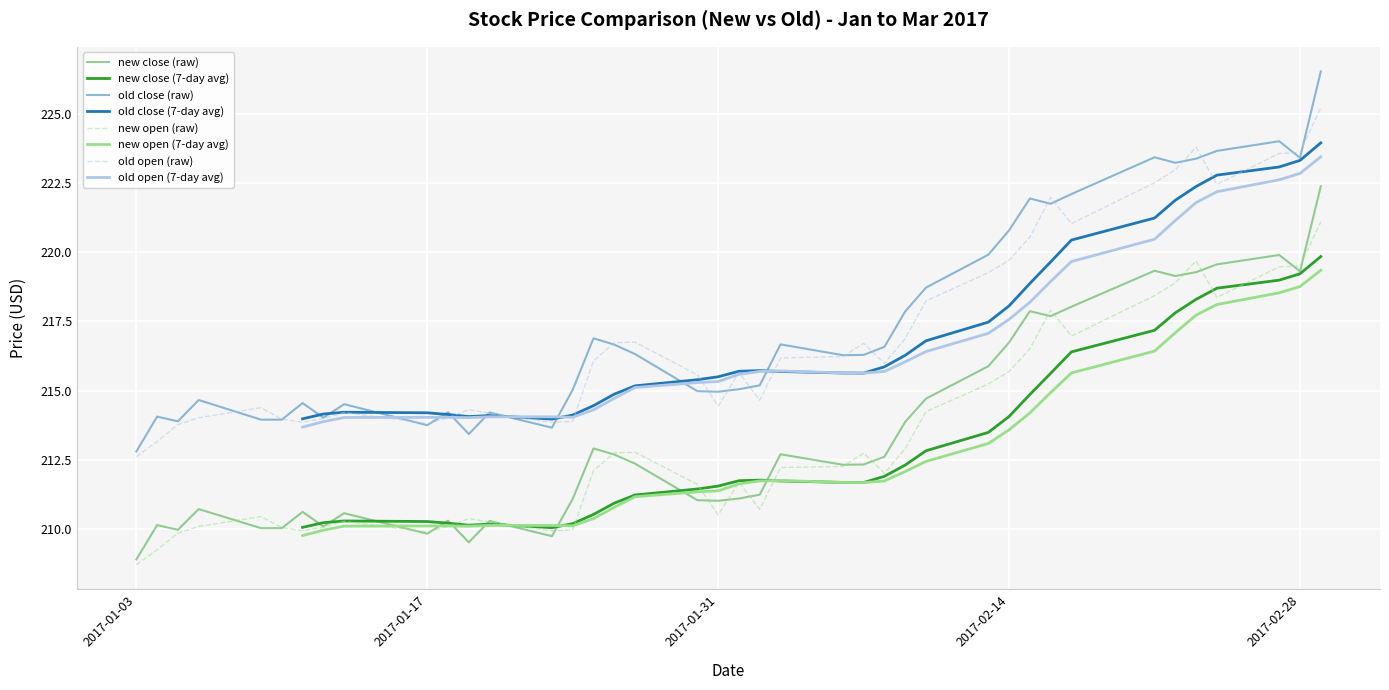

True or false: old open and new open cross at least once.

False